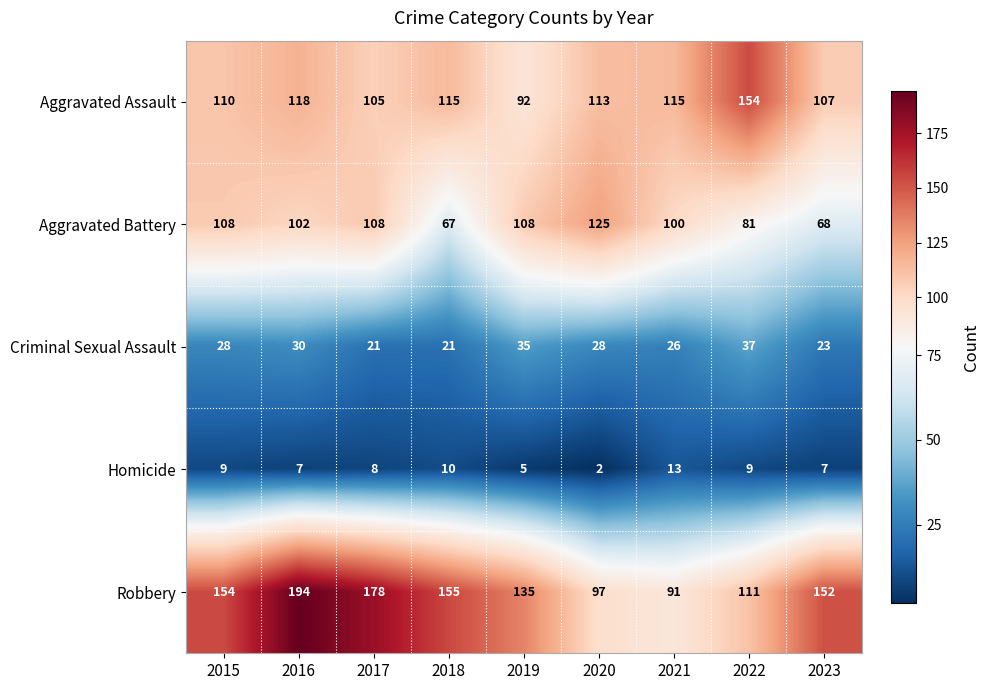

Rank the series at 2023 from lowest to highest value.

Homicide, Criminal Sexual Assault, Aggravated Battery, Aggravated Assault, Robbery